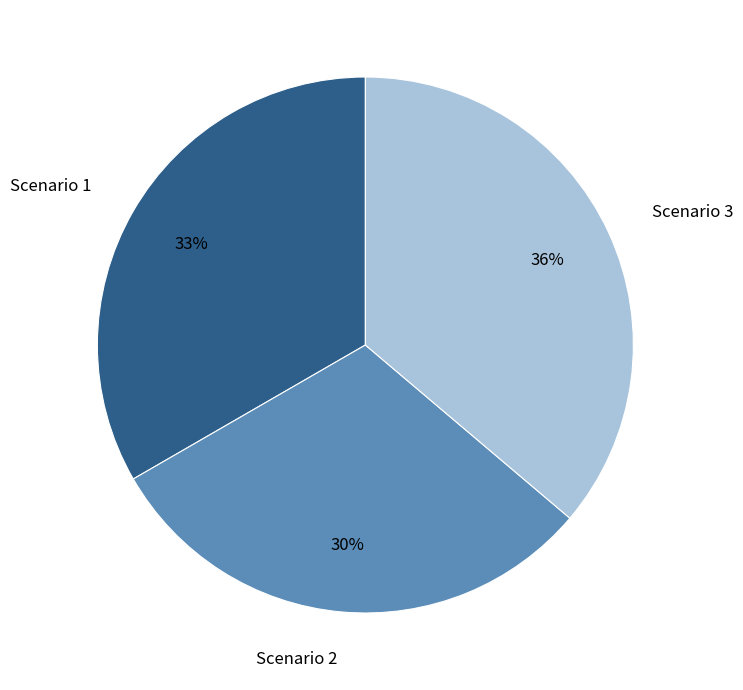

Rank the categories by value from highest to lowest.

Scenario 3, Scenario 1, Scenario 2